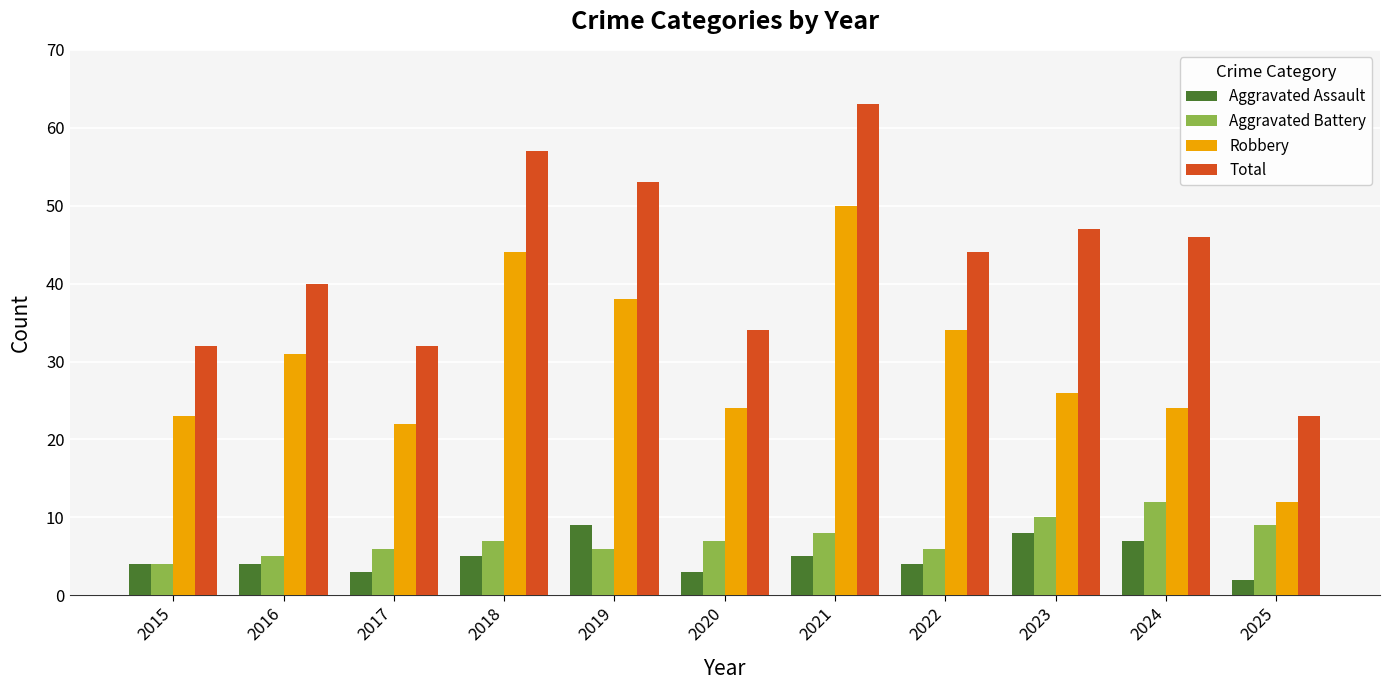

How many groups of bars are there?

11